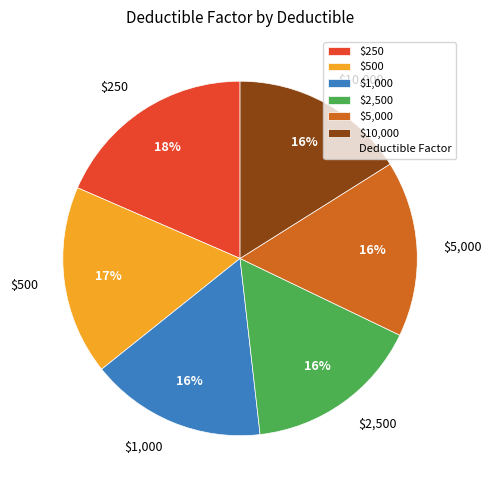

Count the number of slices in the pie.

6